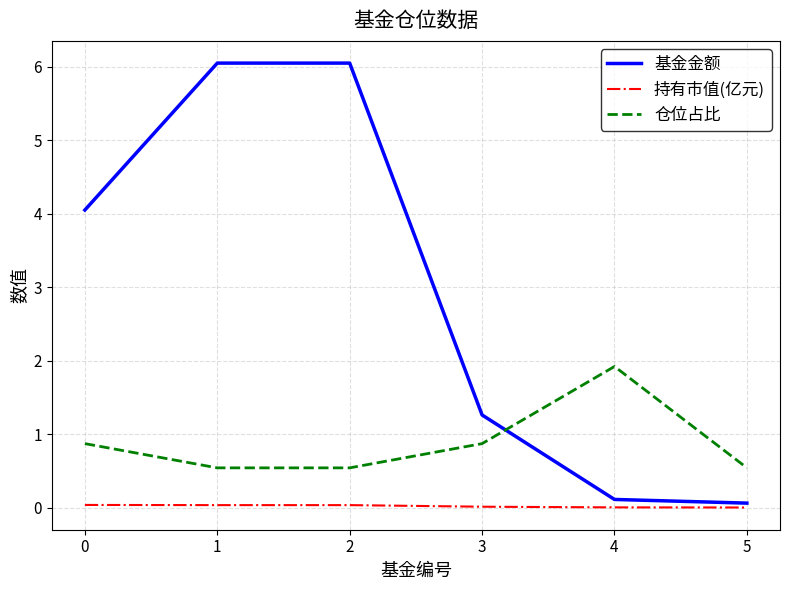

Is the value of 基金金额 at 3 greater than the value of 持有市值(亿元) at 4?

Yes